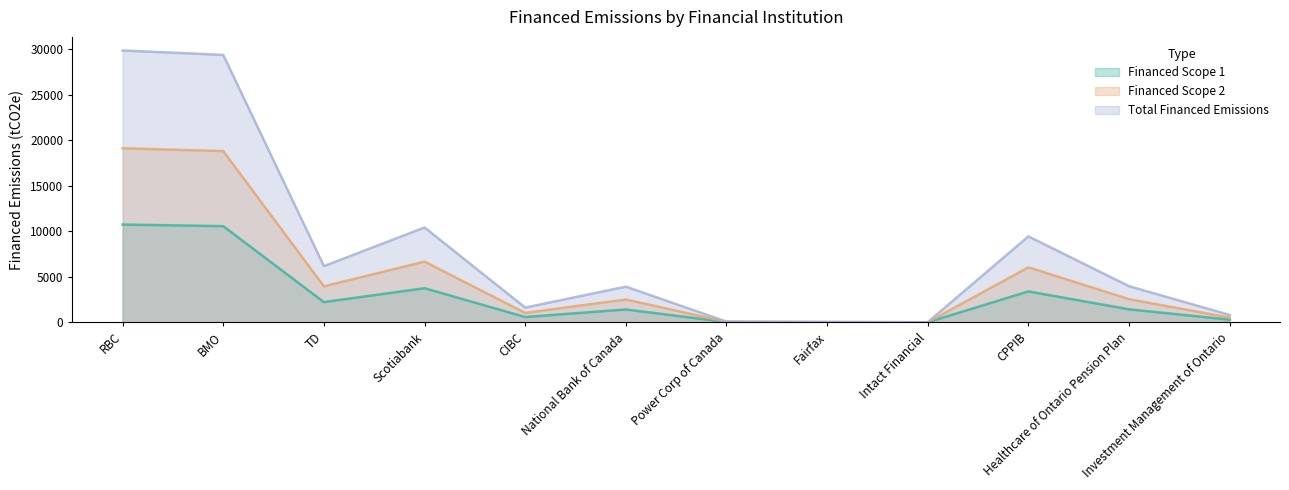

Which series changed the most between Scotiabank and Healthcare of Ontario Pension Plan?

Total Financed Emissions